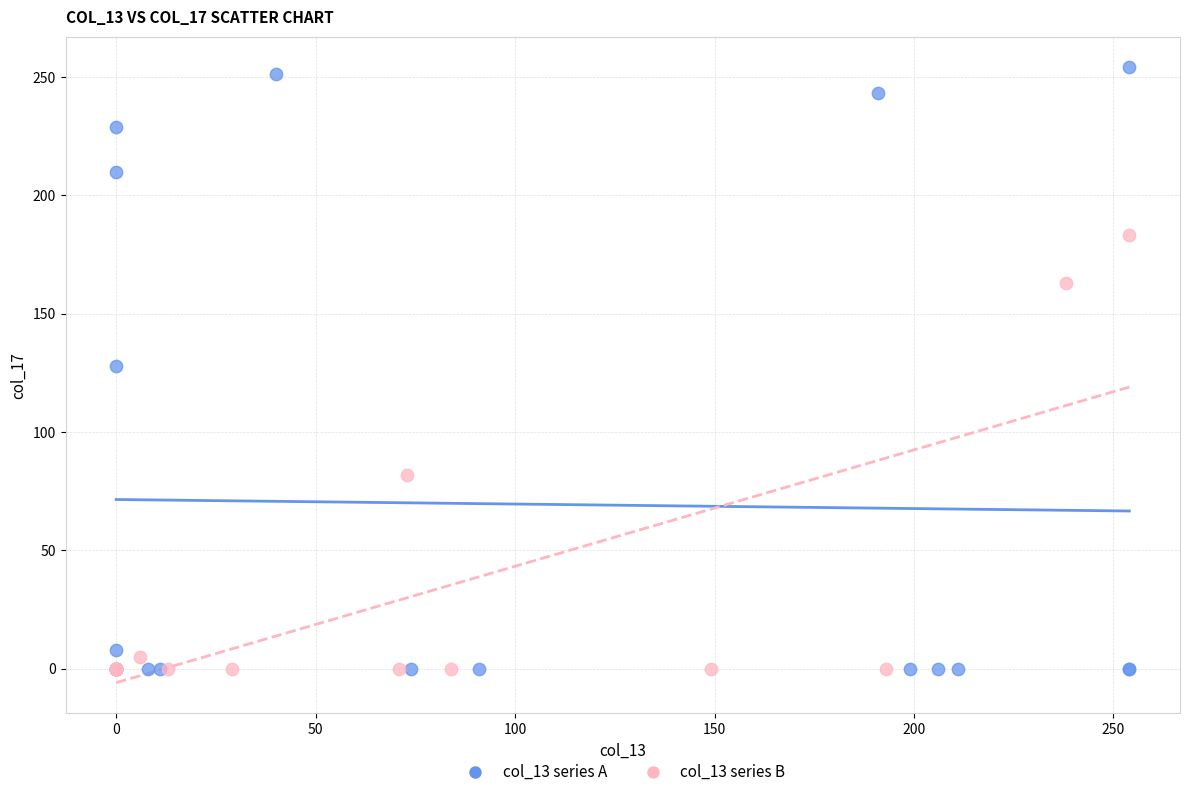

Which series reaches the maximum Y coordinate?

col_13 series A